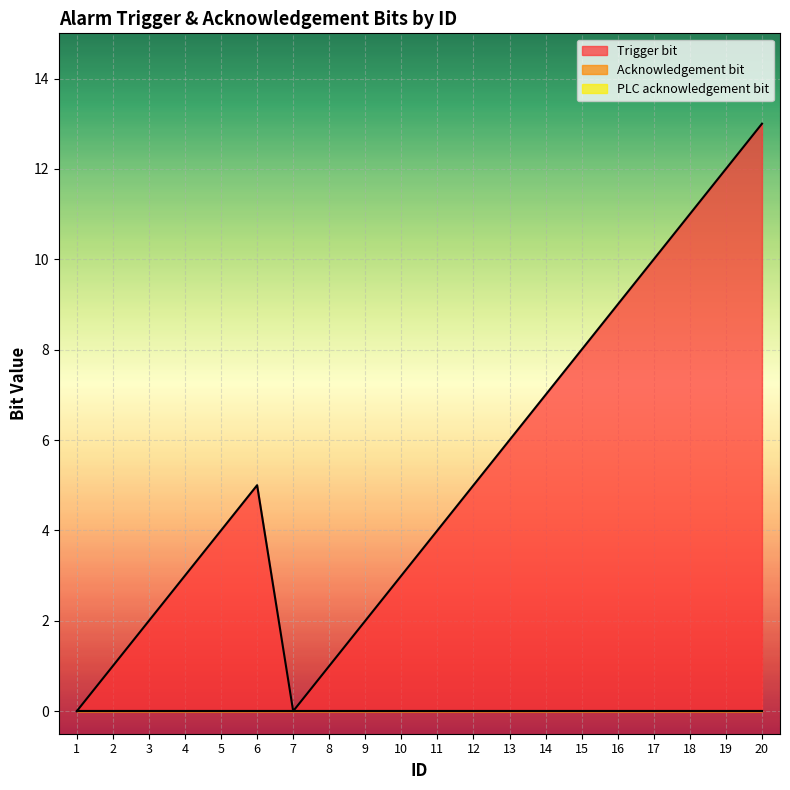

Reading right to left, extract all data points from this chart.

Trigger bit: 13	12	11	10	9	8	7	6	5	4	3	2	1	0	5	4	3	2	1	0
Acknowledgement bit: 0	0	0	0	0	0	0	0	0	0	0	0	0	0	0	0	0	0	0	0
PLC acknowledgement bit: 0	0	0	0	0	0	0	0	0	0	0	0	0	0	0	0	0	0	0	0